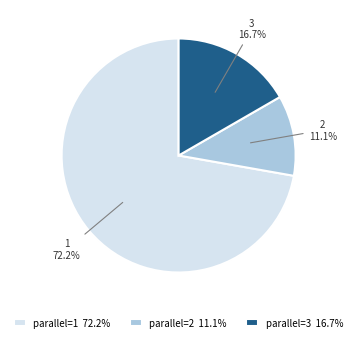

How much of the chart is everything except 3?

83.3%